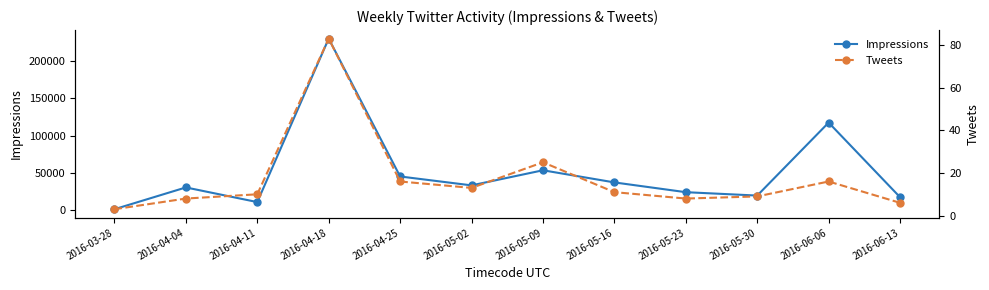

What is the value of the Impressions point at the 6th from the left?

33107